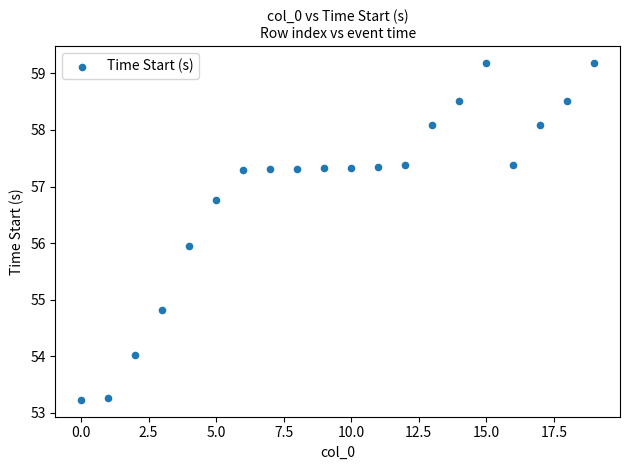

What is the range of Y values (max minus min)?

6.0